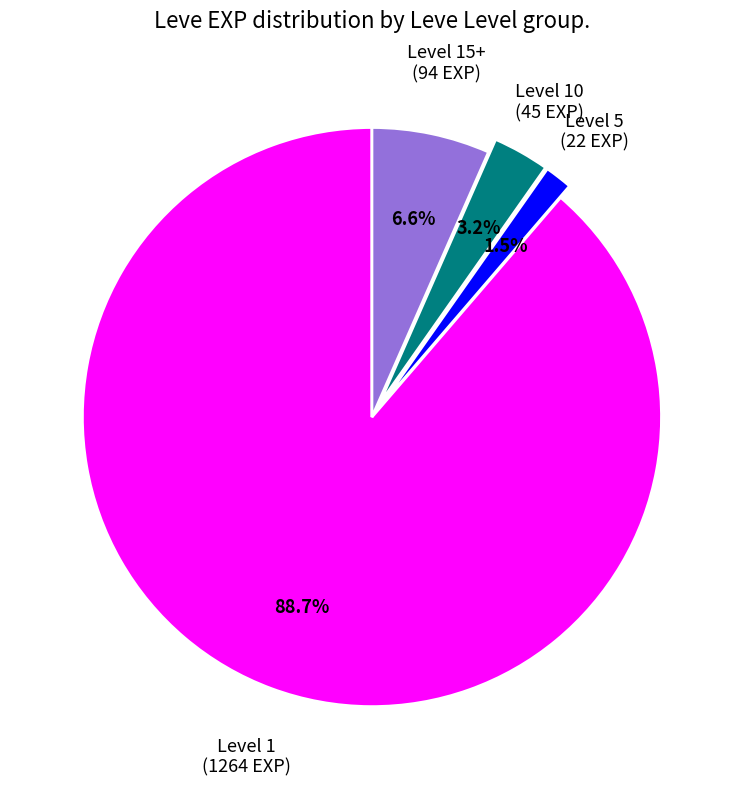

Which category accounts for the majority?

Level 1 (1264 EXP)